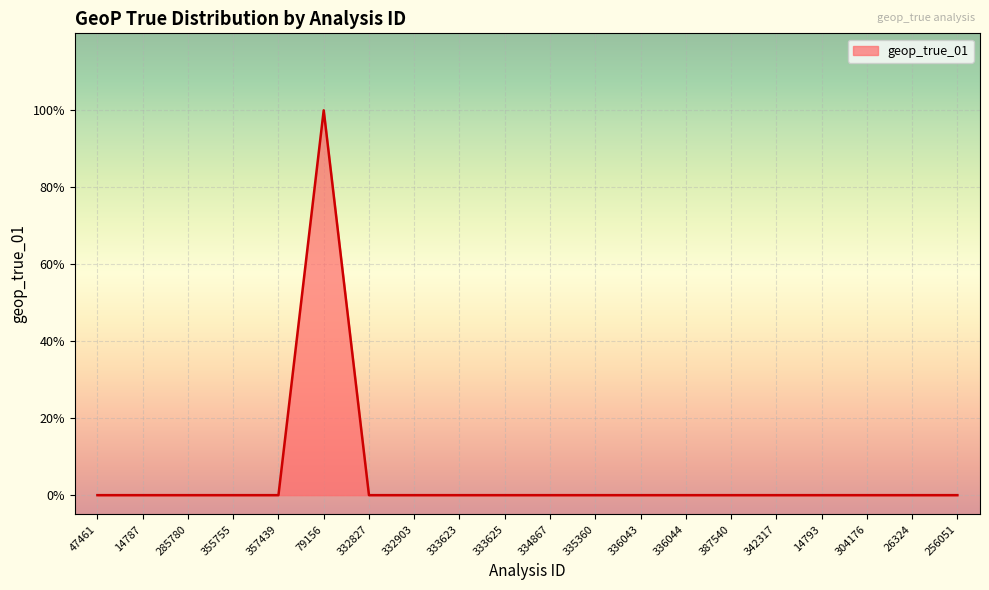

Where is the data nearest to the value 0?

47461